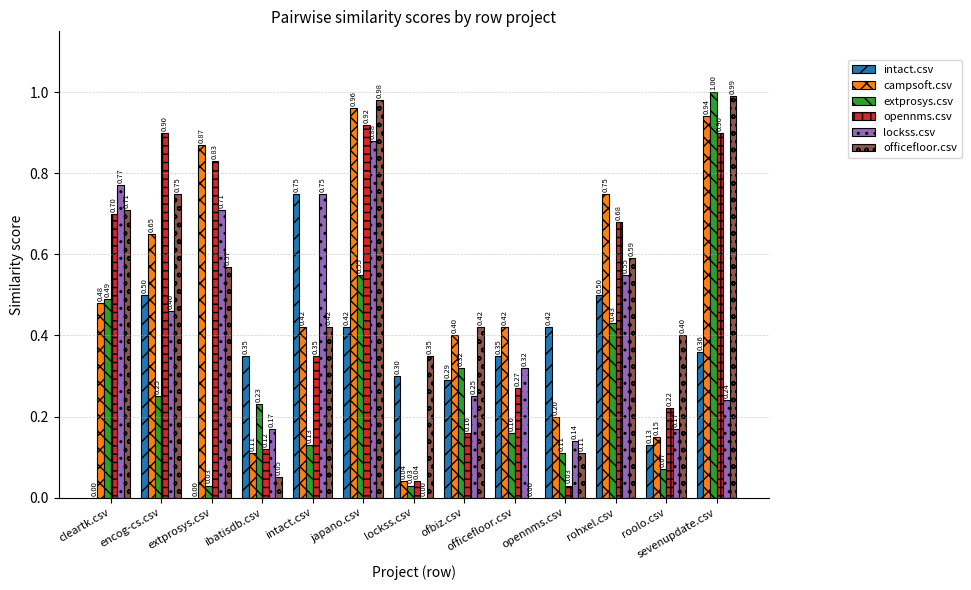

At which category is the sum across all series the highest?

japano.csv